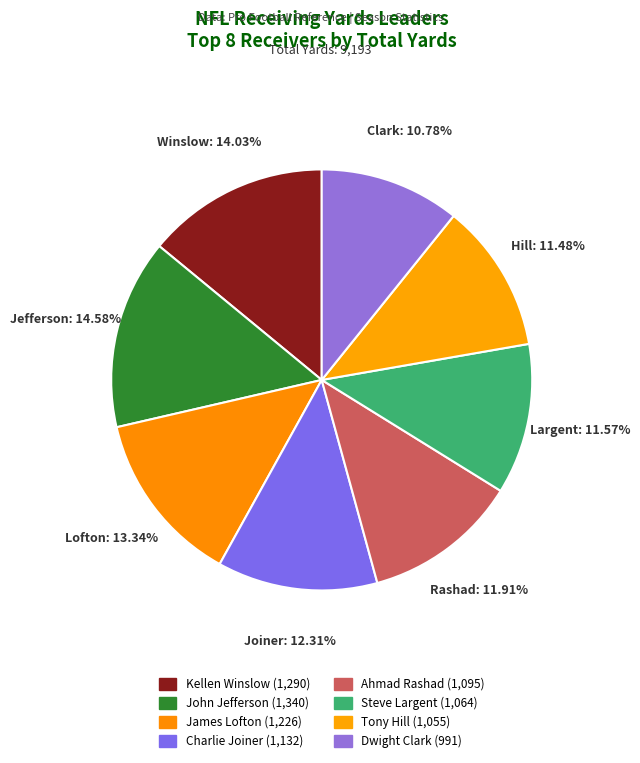

Count the number of slices in the pie.

8